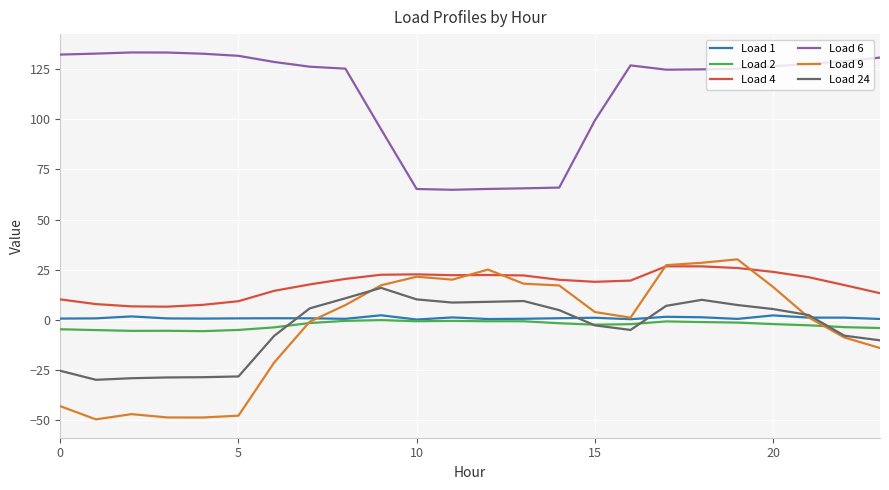

True or false: Load 9 and Load 6 intersect in this chart.

False